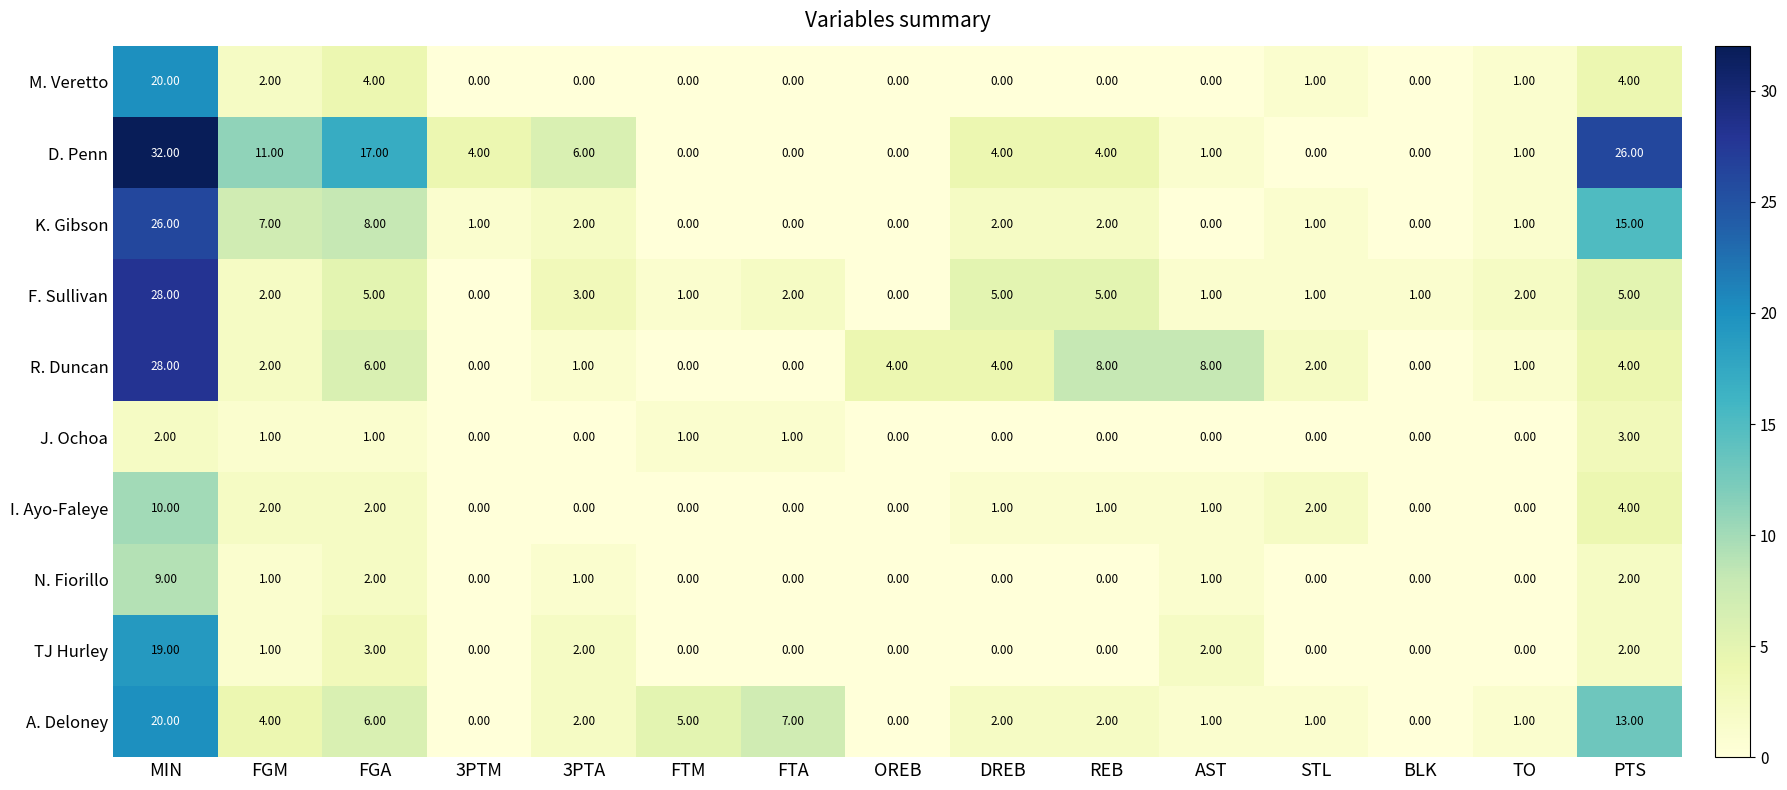

What is the difference between the highest and lowest values at FGM?

10